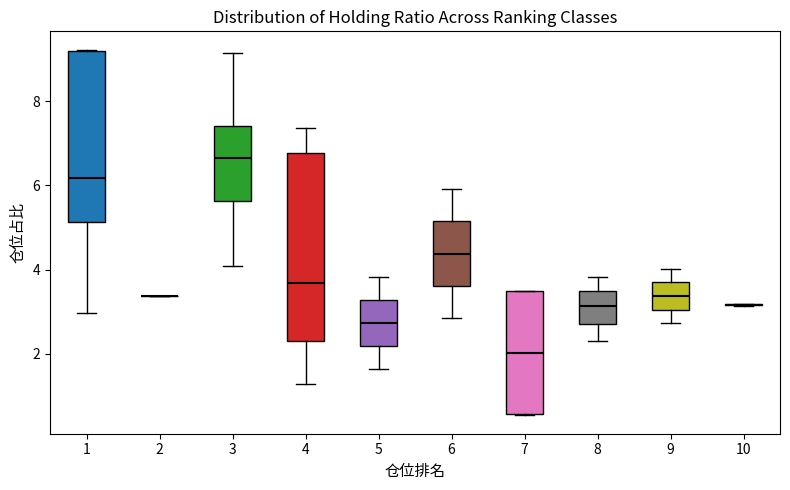

Which box is the tallest, from its lower edge to its upper edge?

4